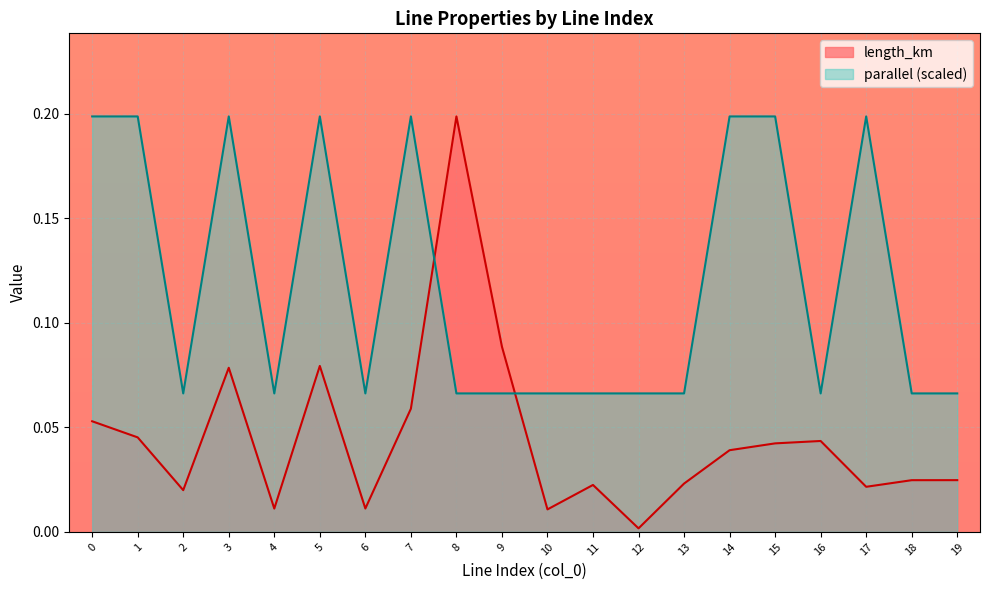

Rank the series by their average value, from lowest to highest.

length_km, parallel (scaled)